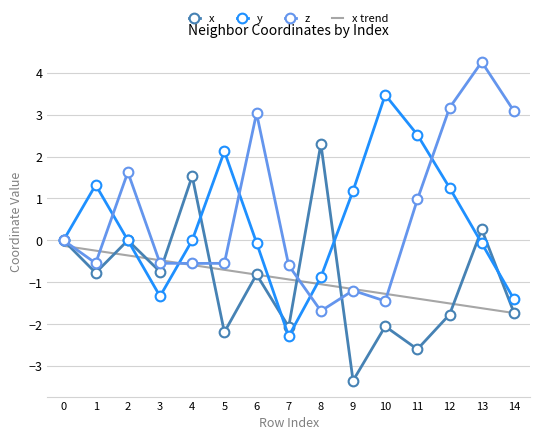

Rank the series by their maximum value, from highest to lowest.

z, y, x, x trend